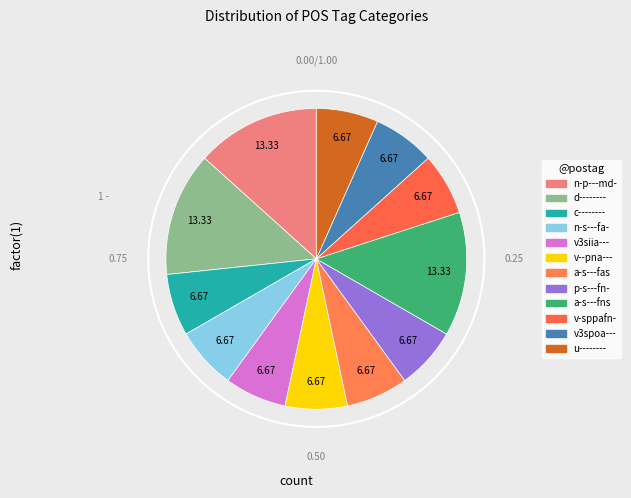

What percentage do p-s---fn- and c-------- together represent?

13.3%